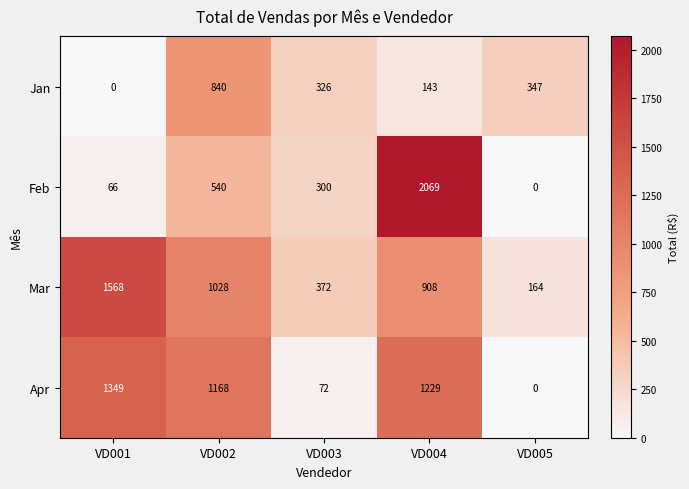

The value of Mar at VD002 is 1028. True or false?

True